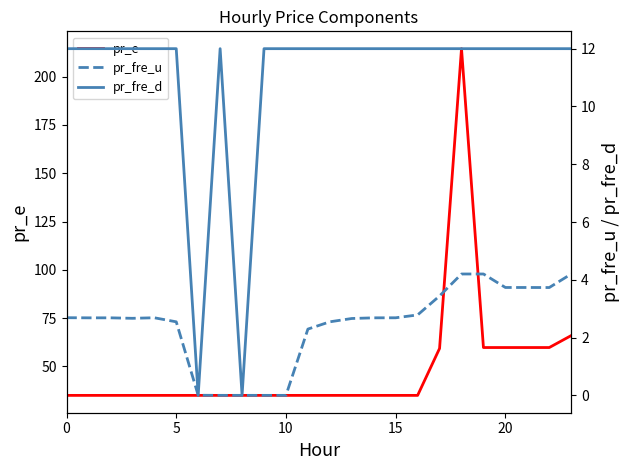

Rank the series by their maximum value, from highest to lowest.

pr_e, pr_fre_d, pr_fre_u